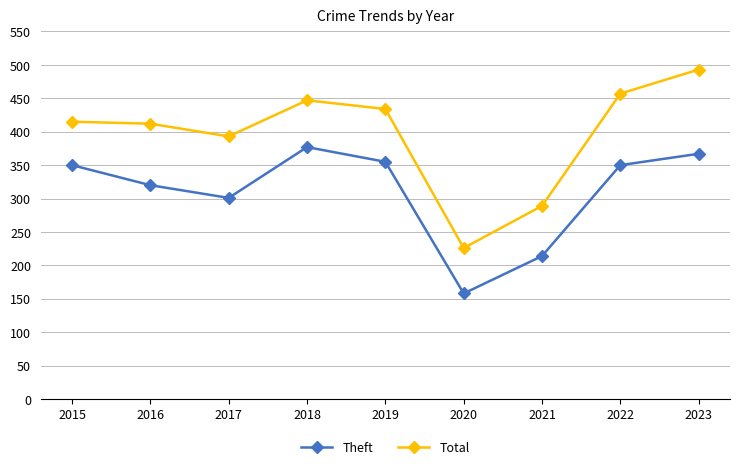

Which category has the lowest value across all series?

2020